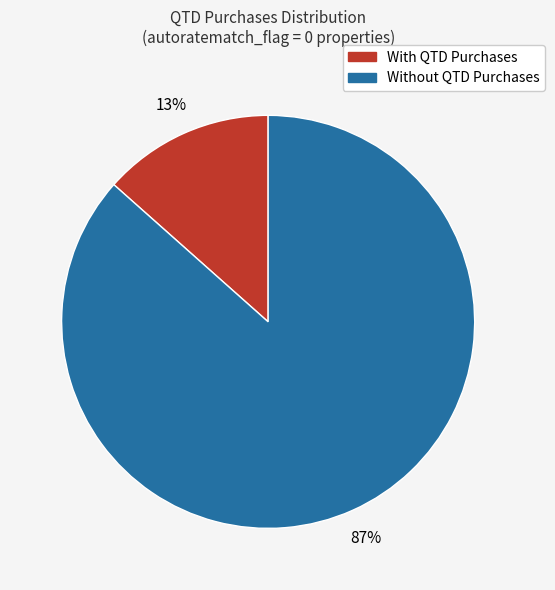

Does any single category account for the majority?

Yes